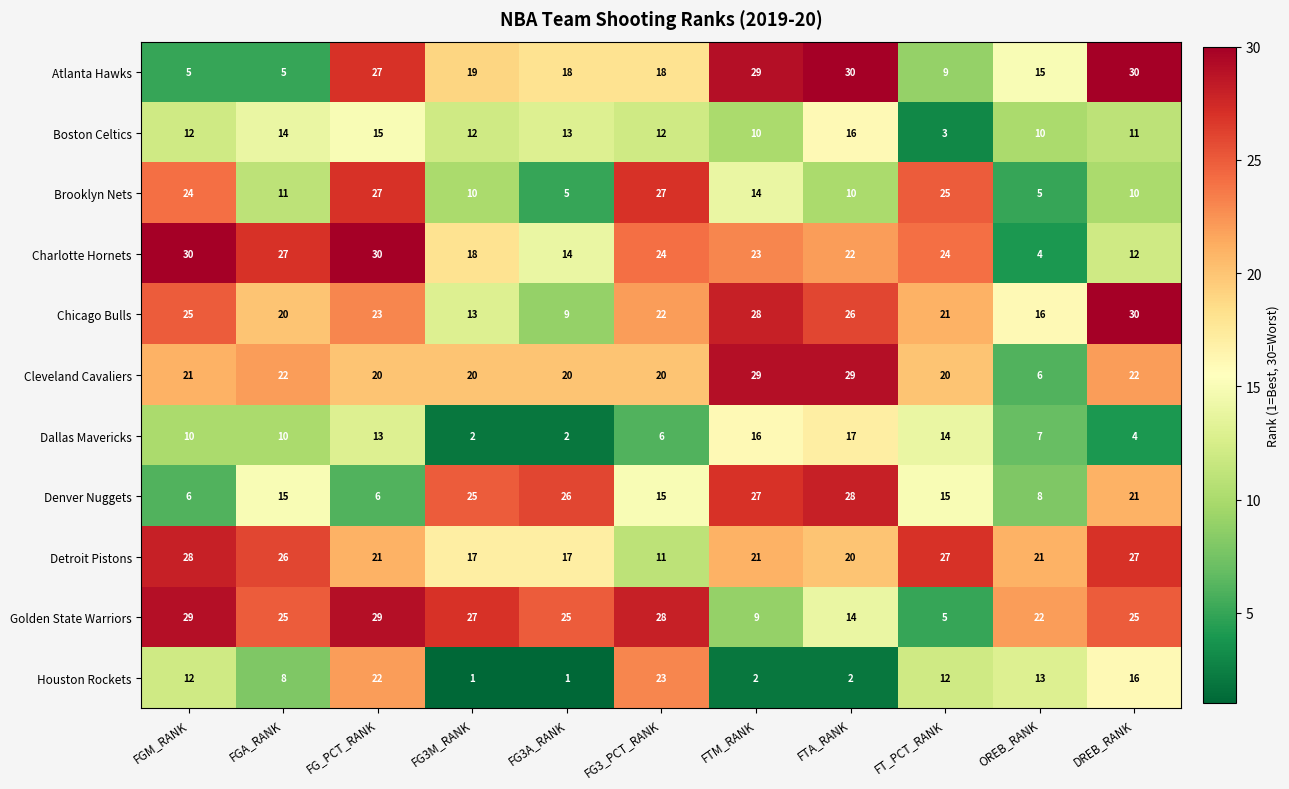

What is the minimum value for Chicago Bulls?

9